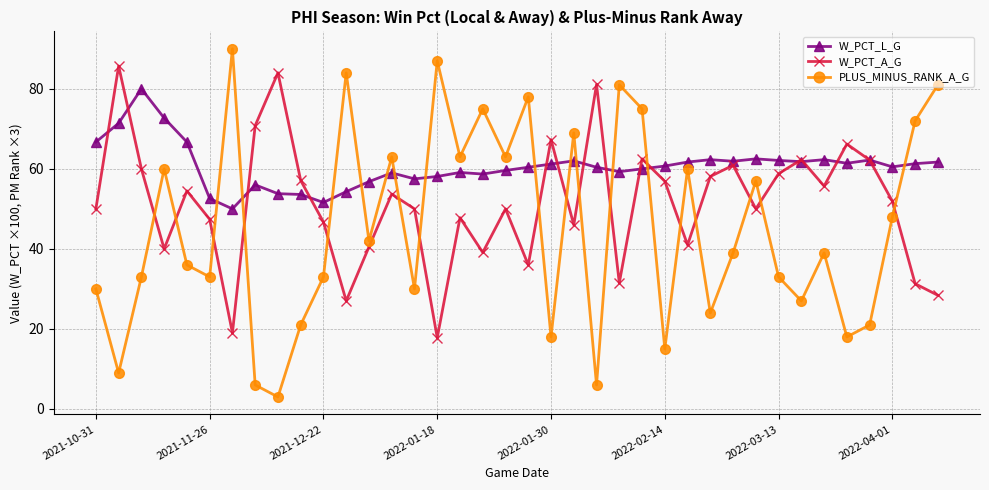

True or false: W_PCT_A_G has more than 0 interior local peaks.

True